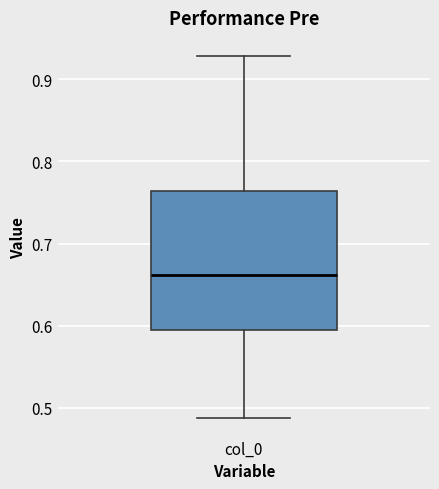

Read this box plot against the y-axis: the position of the median line, the range covered by the box, and the ends of both whiskers. The values are not printed on the chart, so give them approximately, as read against the axis.

median 0.66, box 0.59 to 0.76, whiskers 0.49 to 0.93